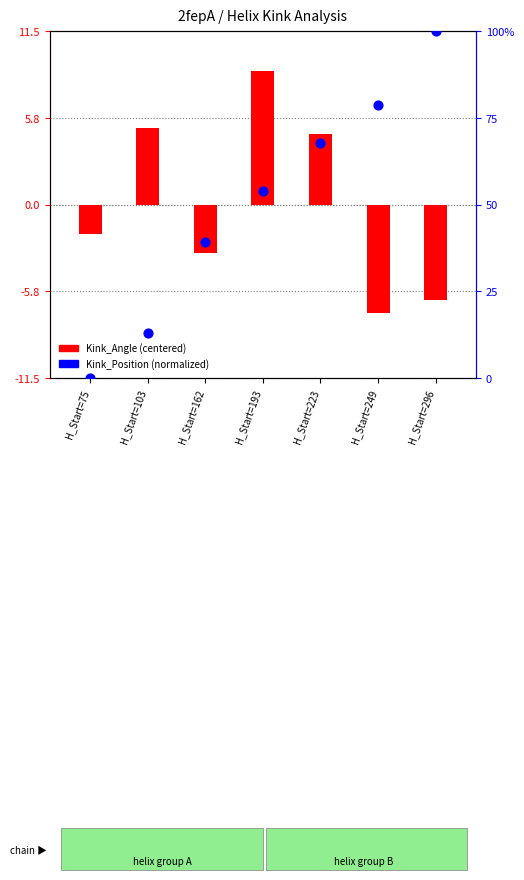

Which series reaches the maximum Y coordinate?

Kink_Position (normalized)